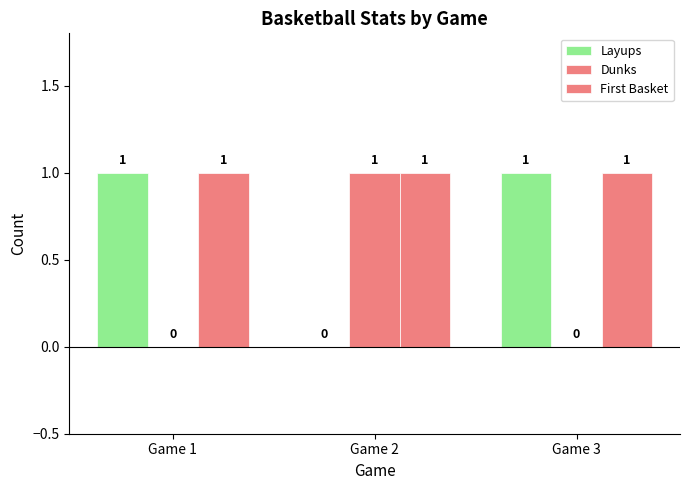

Is the value of Layups at Game 1 greater than the value of First Basket at Game 2?

No